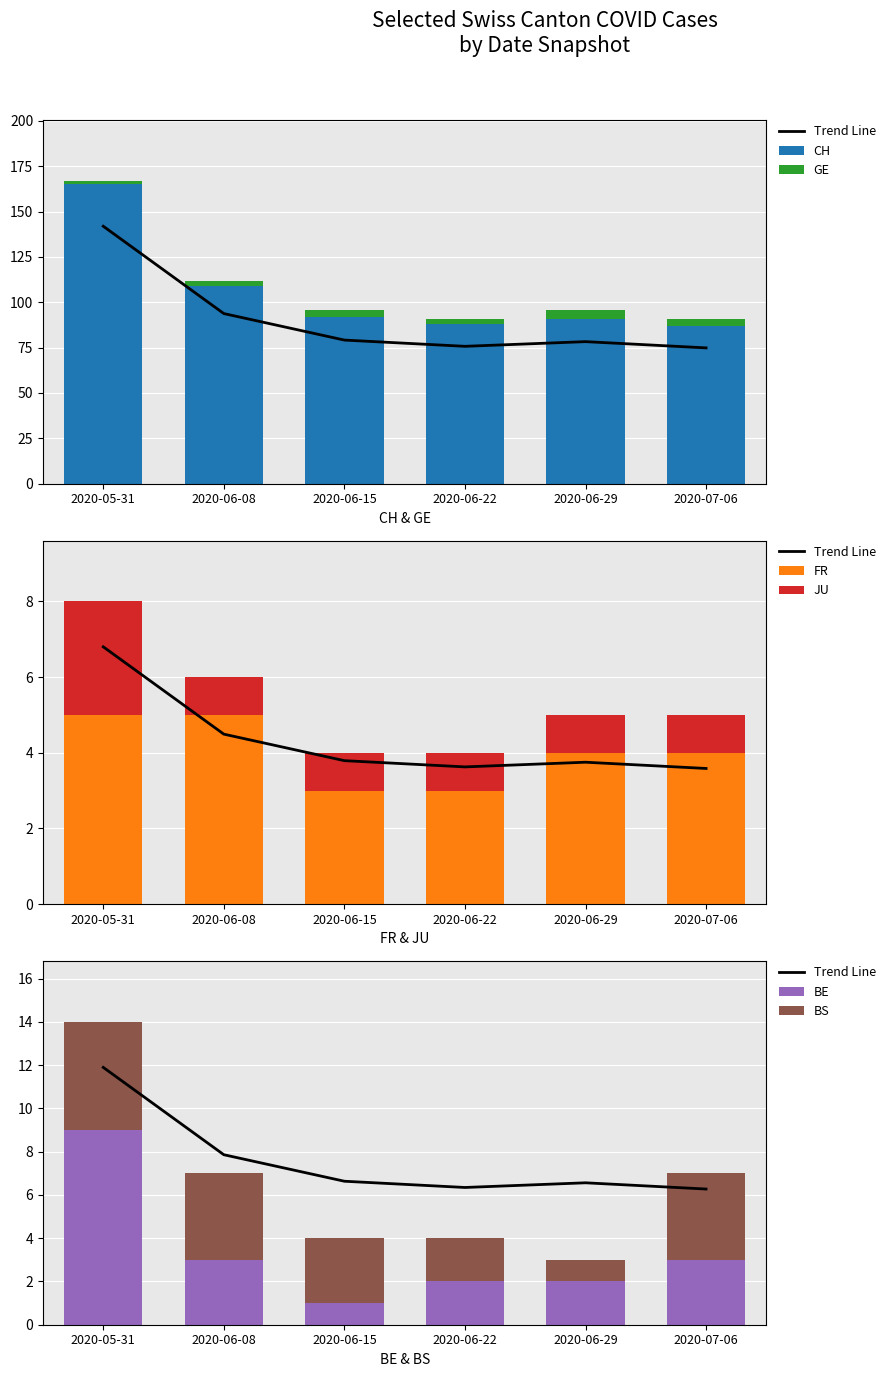

Is the value of CH at 2020-06-22 greater than the value of JU at 2020-05-31?

Yes